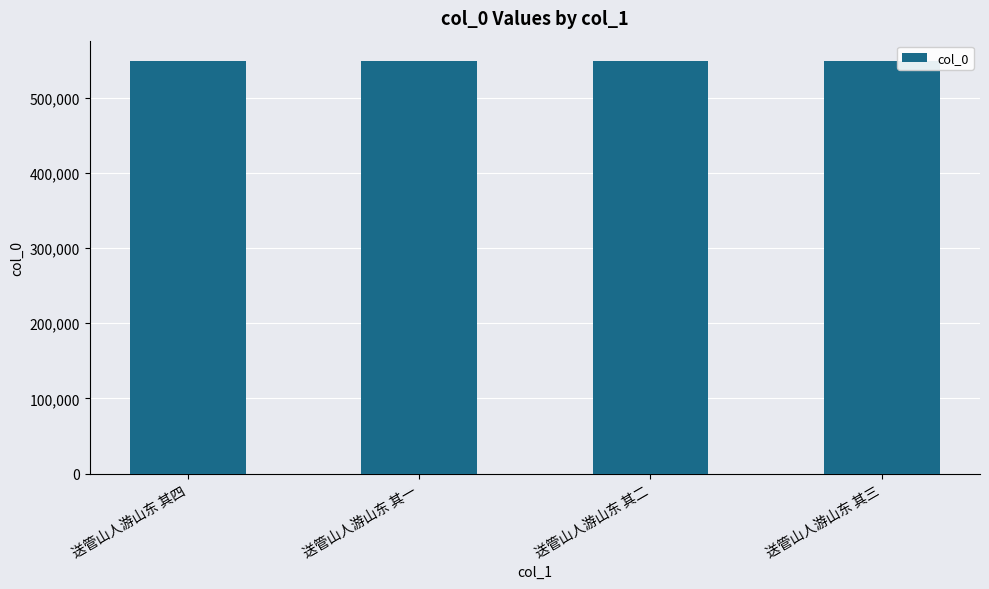

What is the sum of all values?

2192766